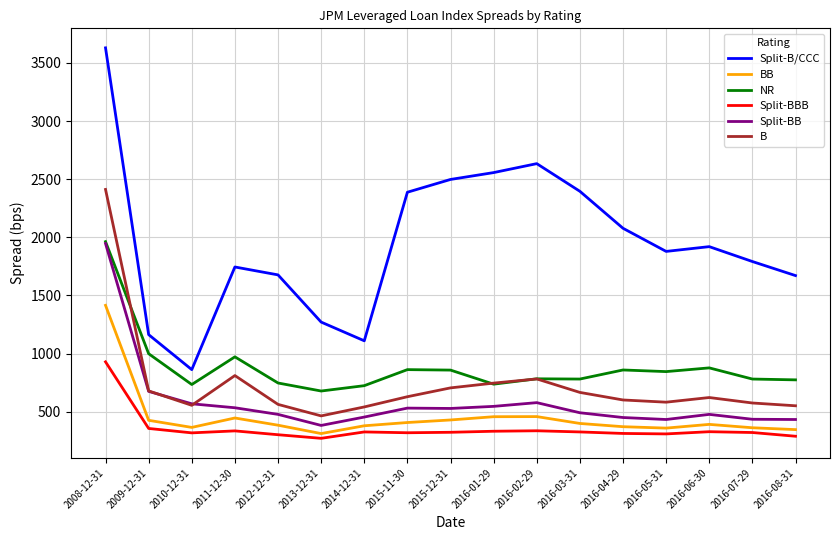

What is the smallest value displayed?

271